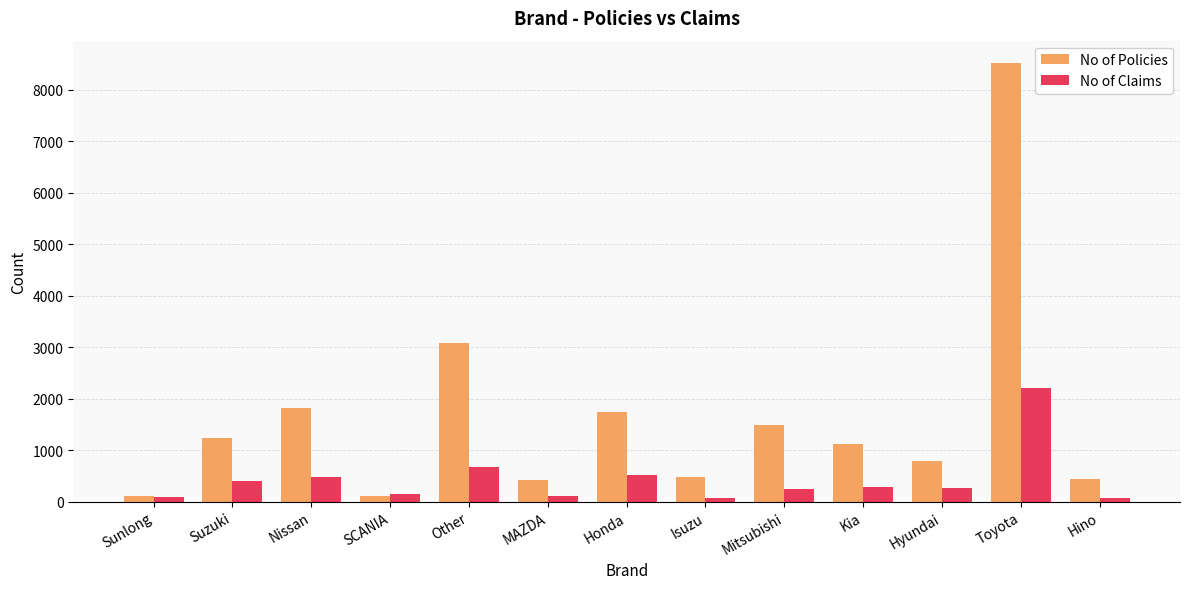

What is the spread (max minus min) of values at Nissan?

1324